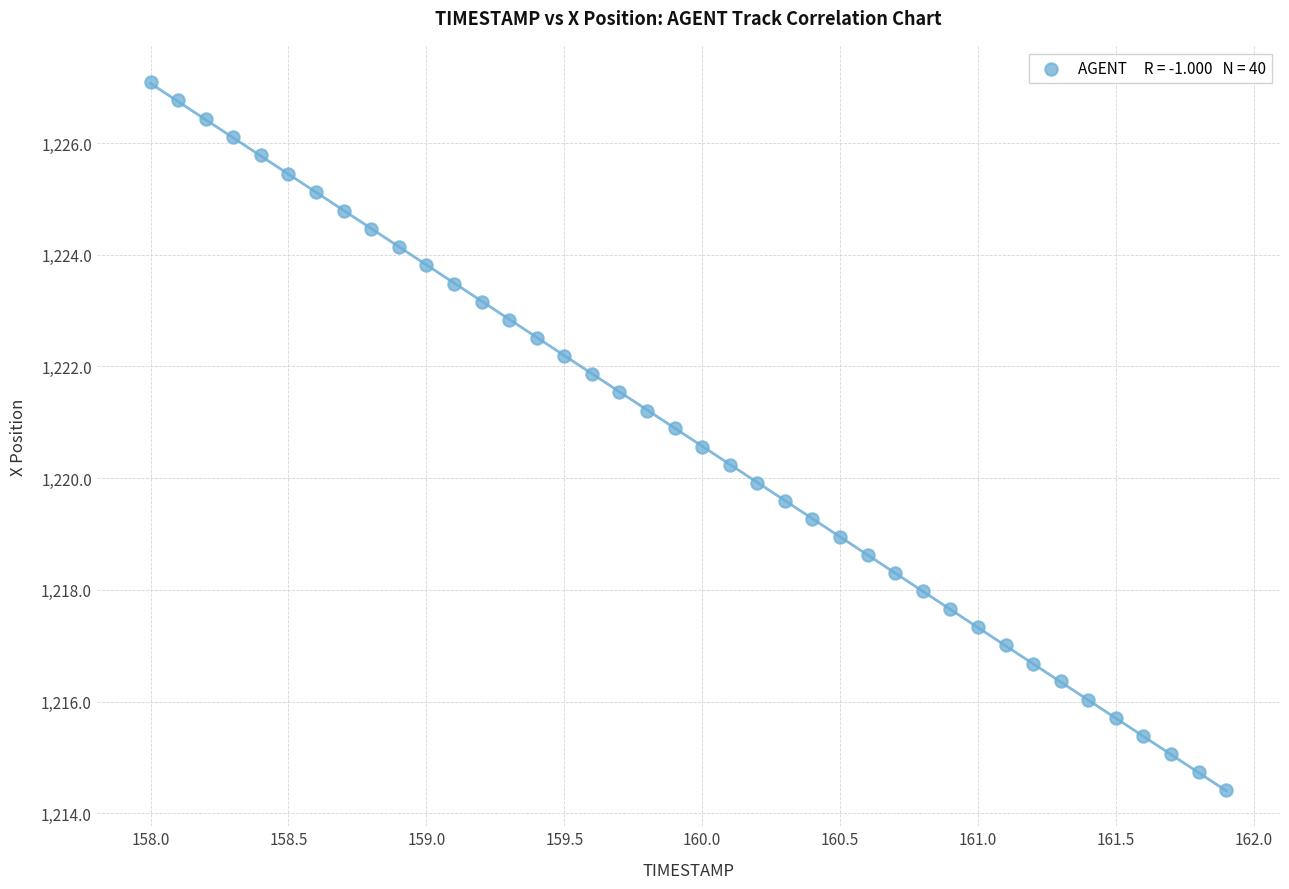

What is the range of Y values (max minus min)?

12.7